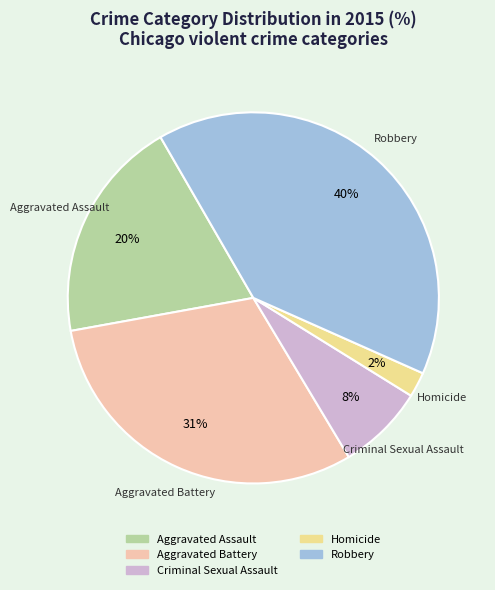

What is the largest slice in the pie chart?

Robbery